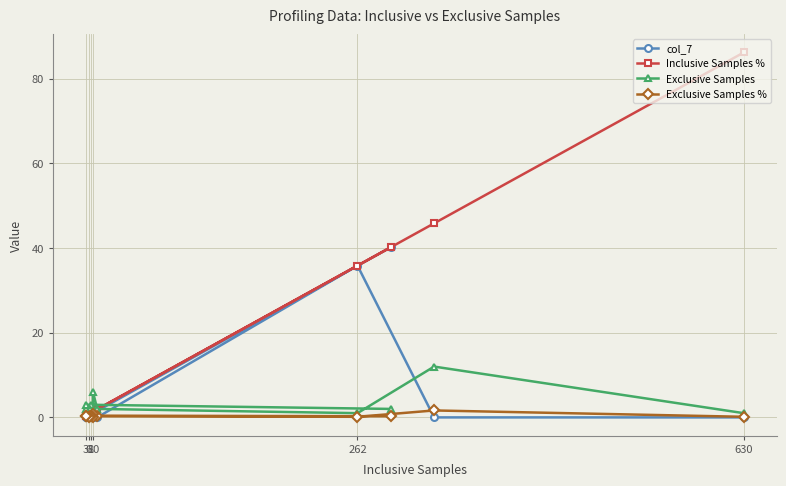

What is the sum of all col_7 values?

76.1